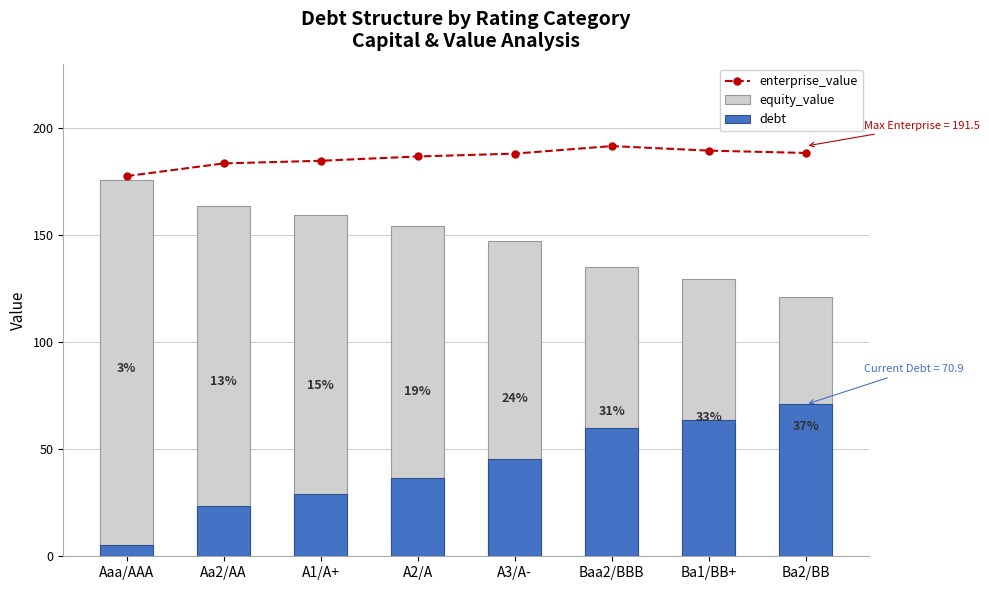

What is the sum of all debt values?

334.5